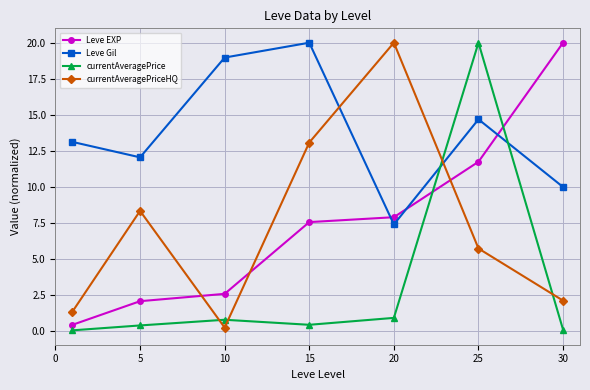

Which series has the largest total across all categories?

Leve Gil